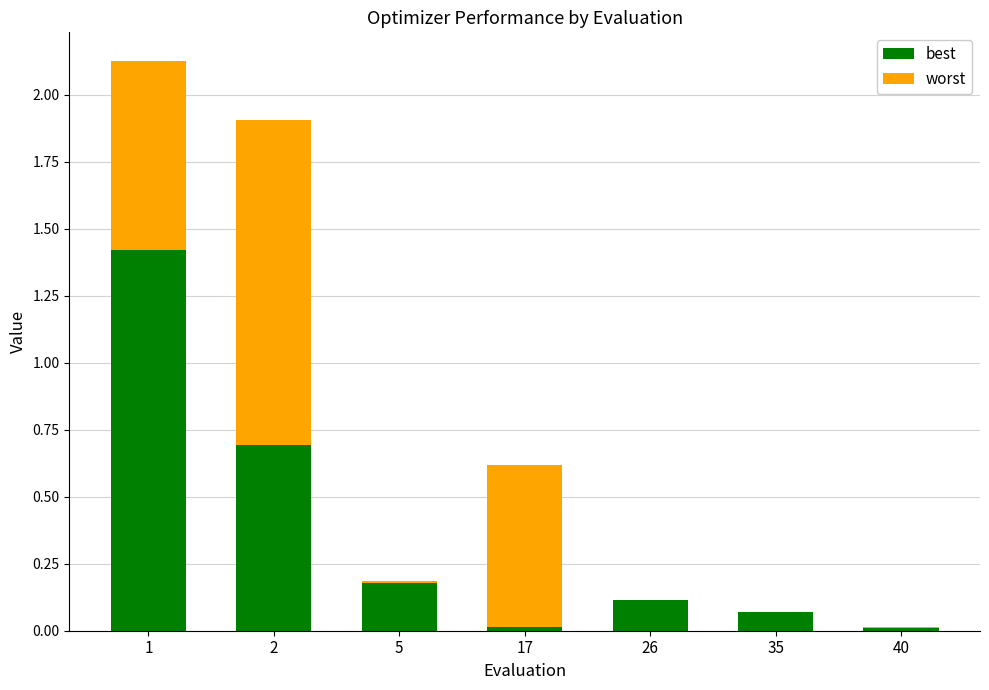

How many data points does each series have?

7